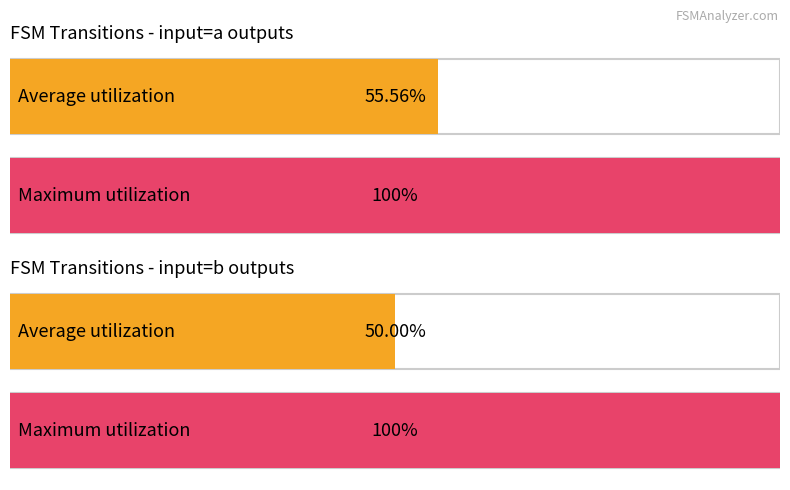

List the series in order of their peak value, highest first.

input_symbol_a_output, input_symbol_b_output